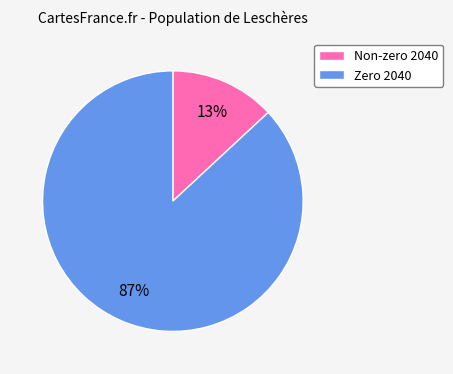

Is it true that Non-zero 2040 is 13% of the pie?

True